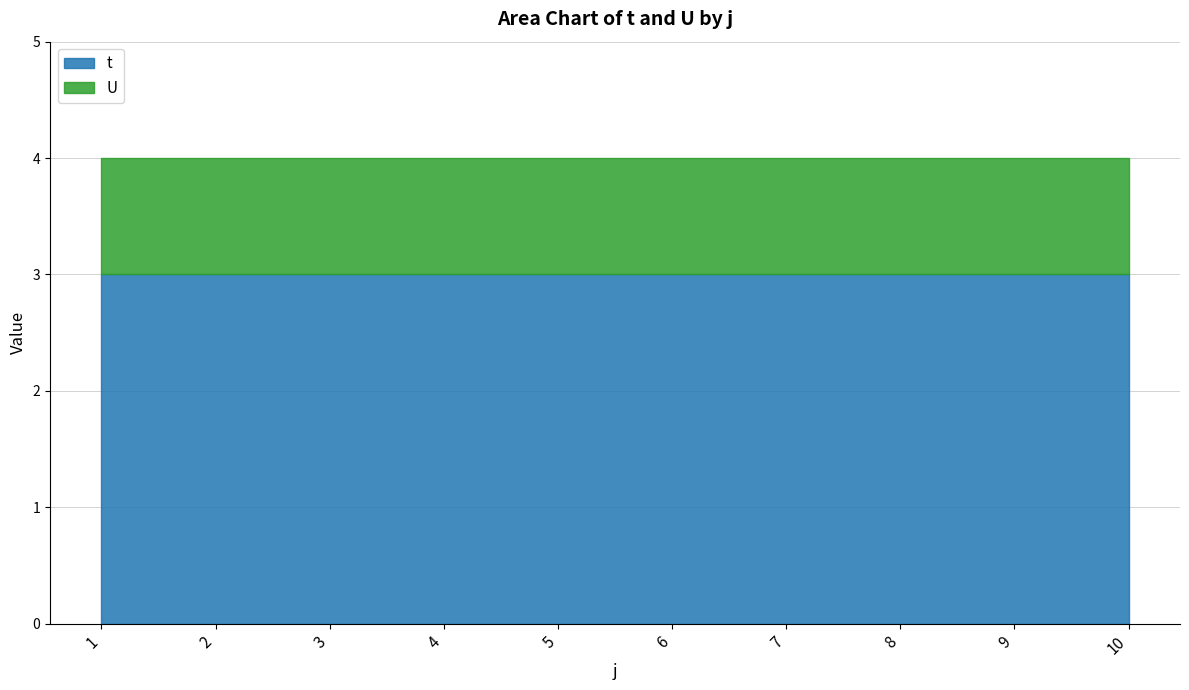

At which category is the sum across all series the highest?

1